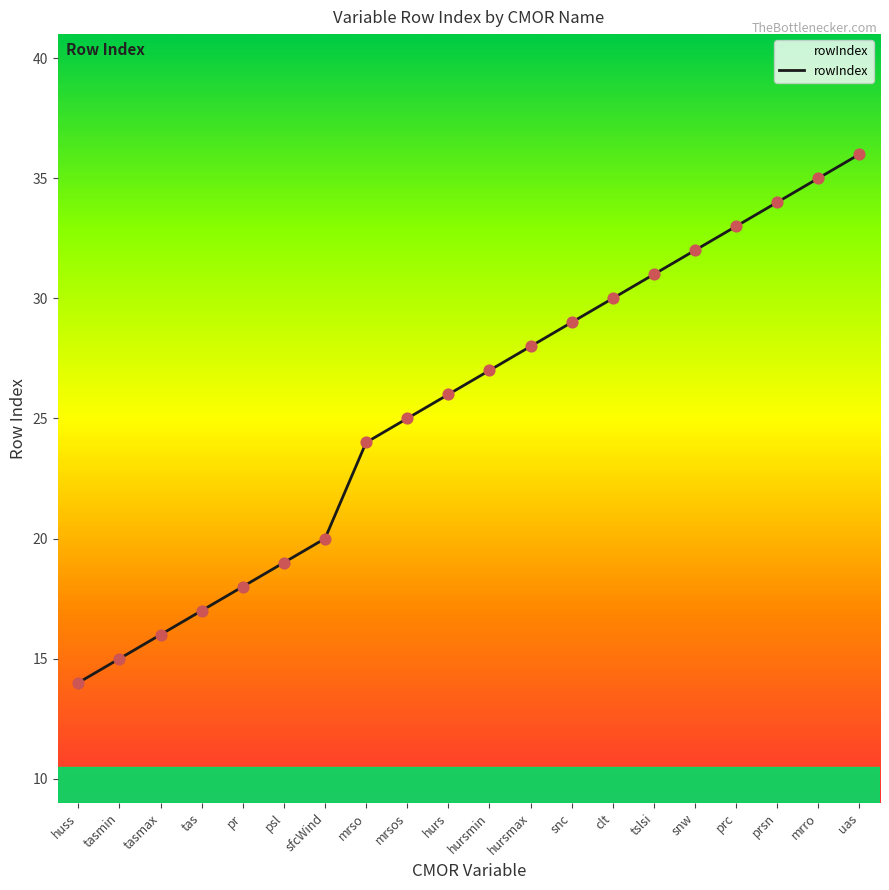

What is the change in value from prc to mrro?

+2